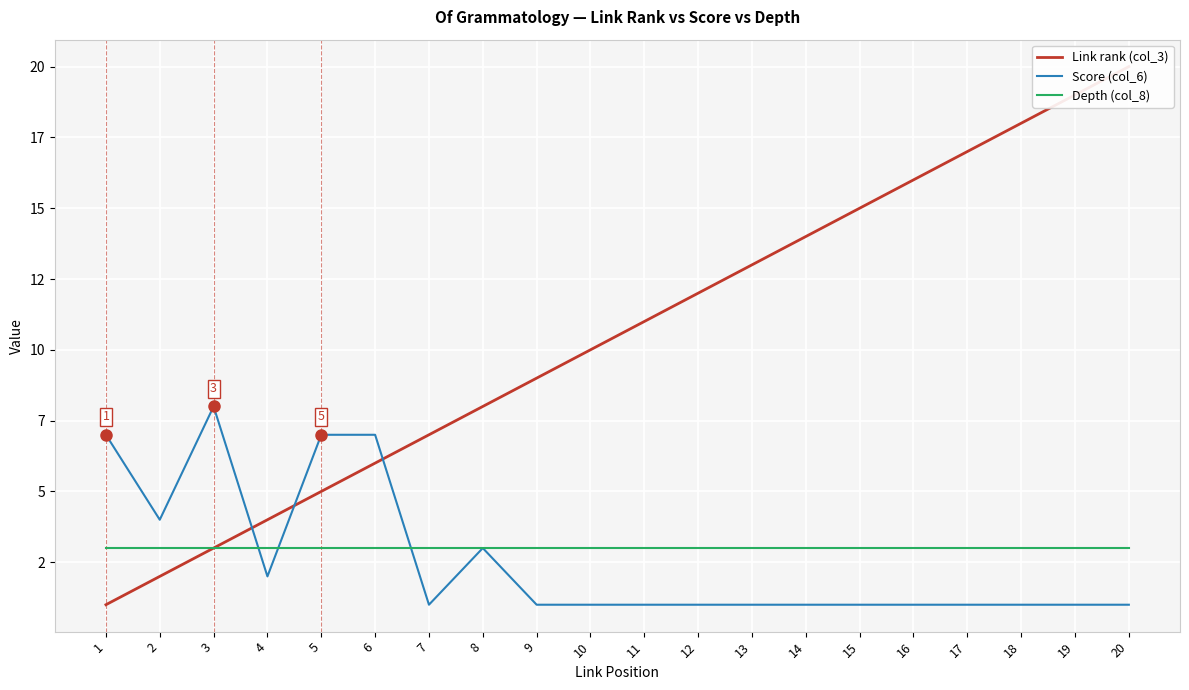

True or false: Score (col_6) and Depth (col_8) intersect in this chart.

True